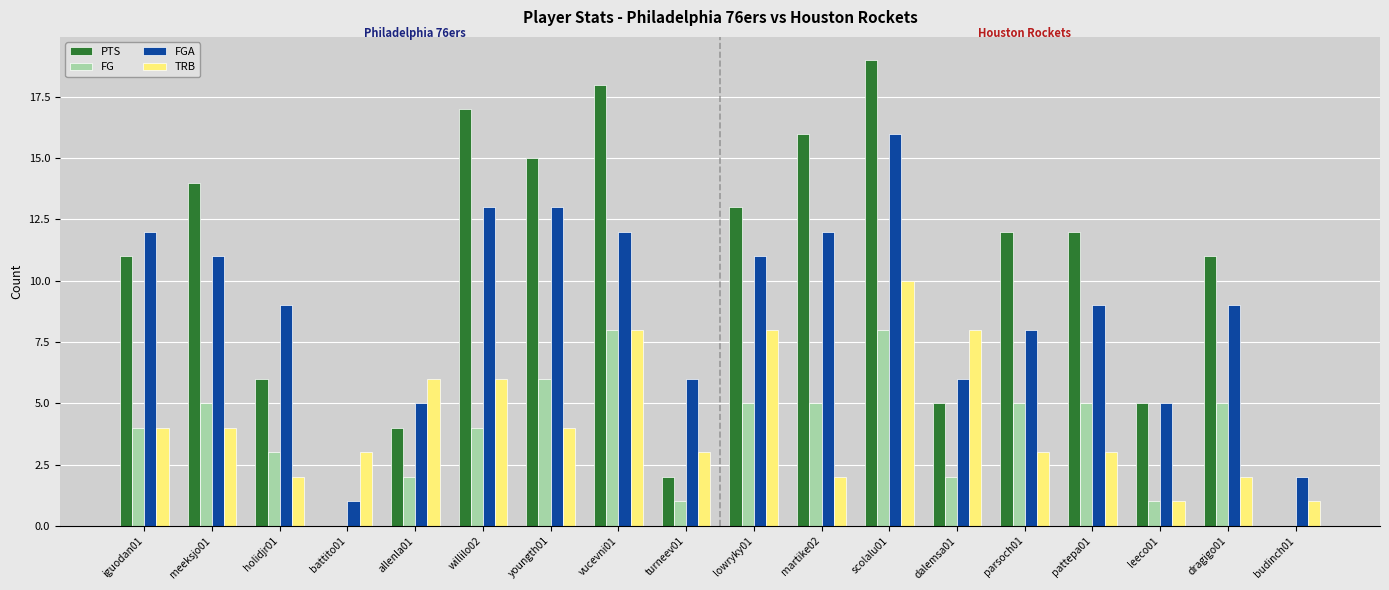

What are all the series names shown in the legend?

PTS, FG, FGA, TRB